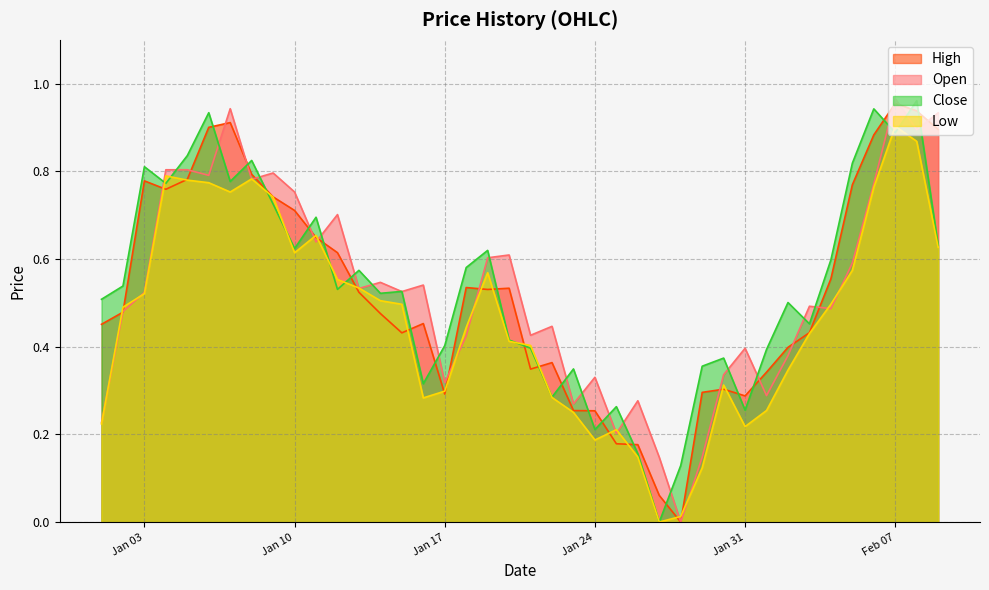

True or false: Open has more than 1 interior local peaks.

True